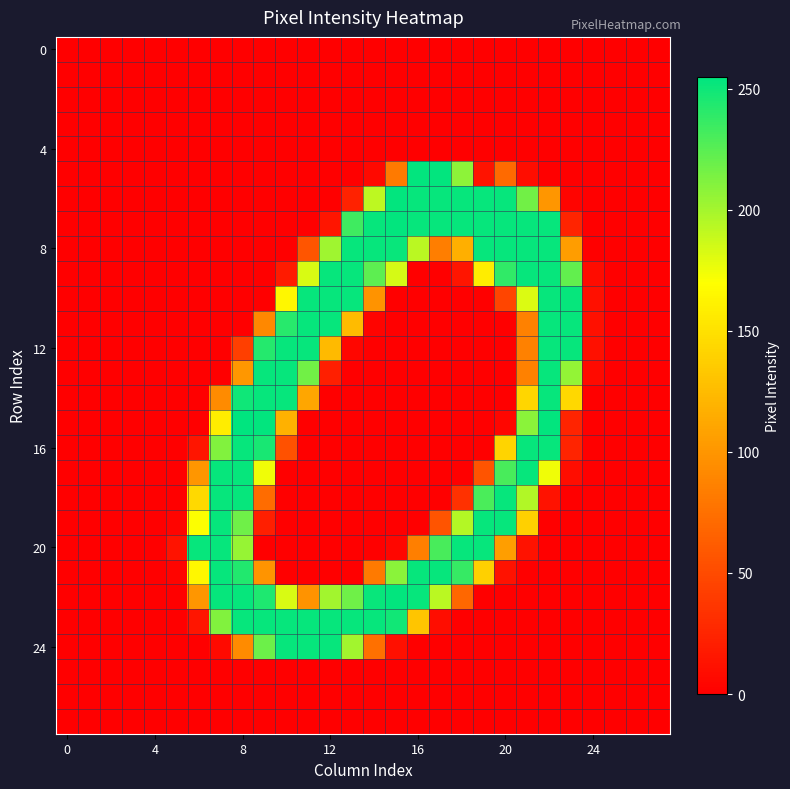

At which category is the sum across all series the highest?

22